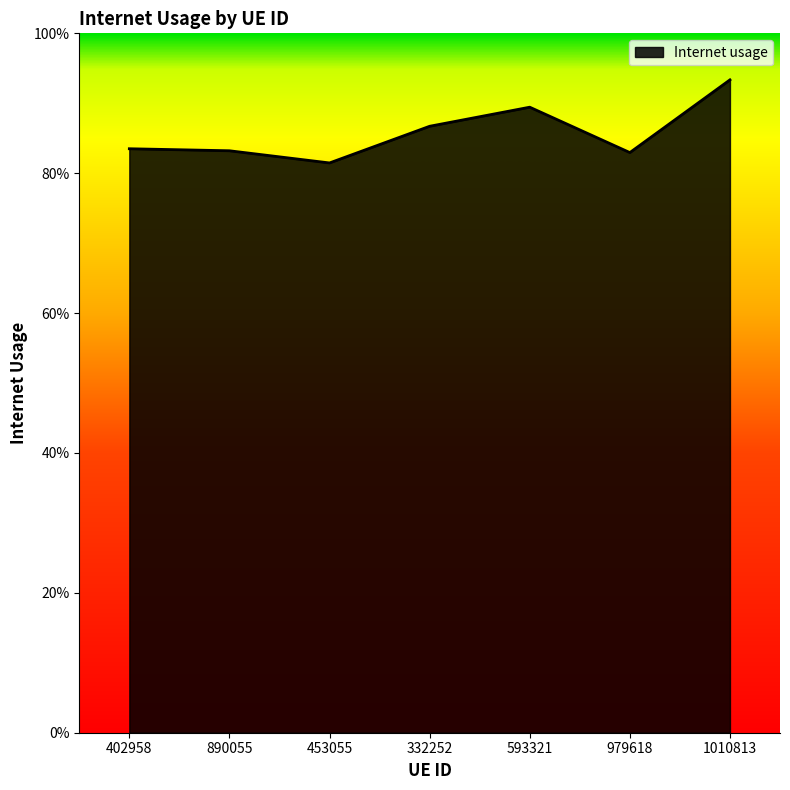

Does the chart have visible grid lines?

No